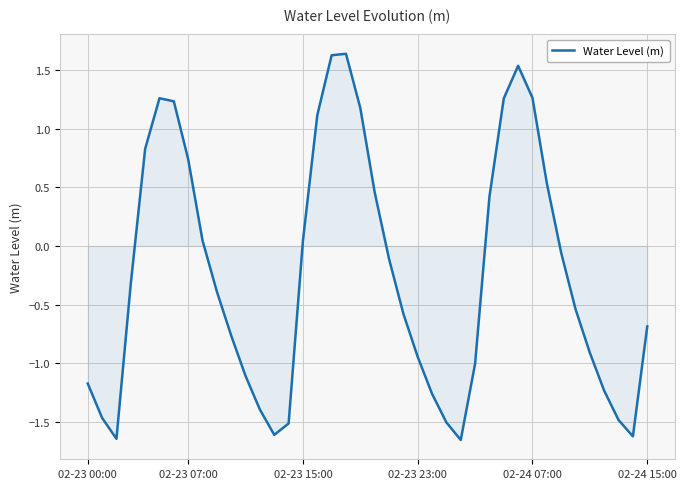

True or false: the data has more than 2 interior local peaks.

True